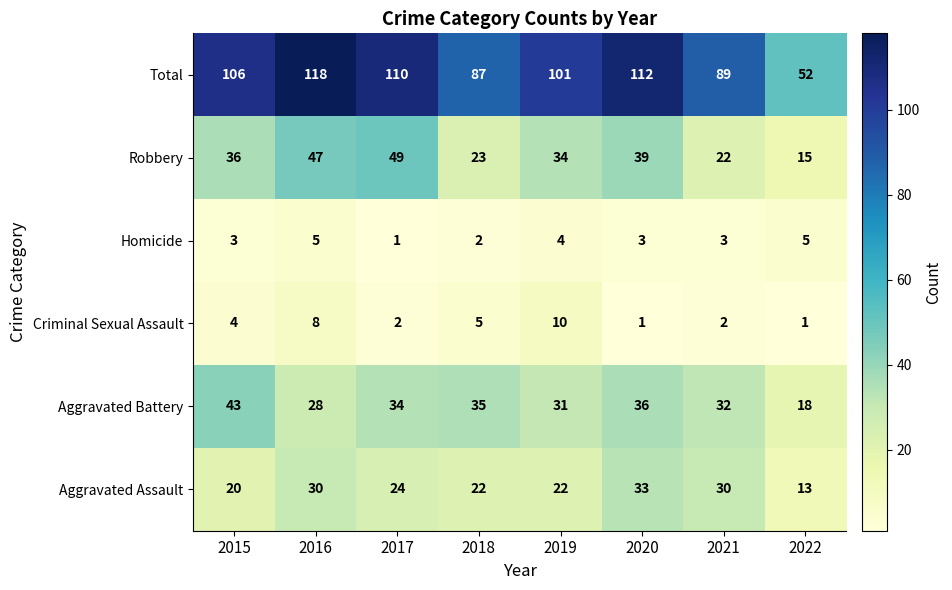

How many distinct data groups are displayed?

6